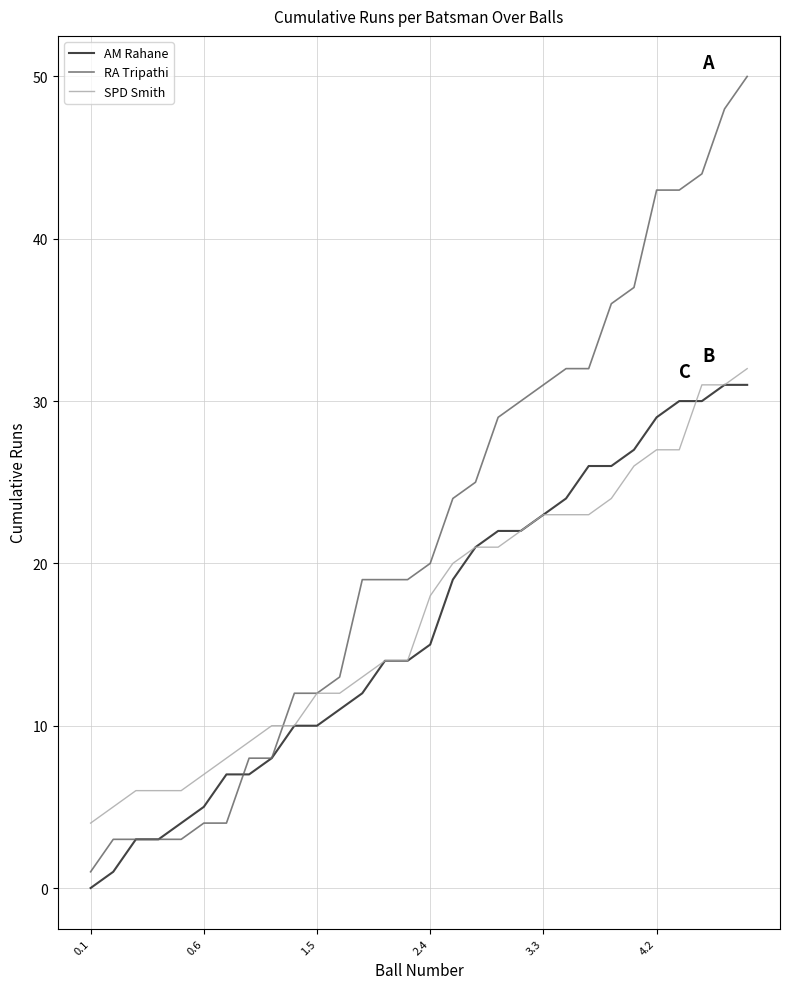

What is the value of the SPD Smith point at the 11th from the left?

12